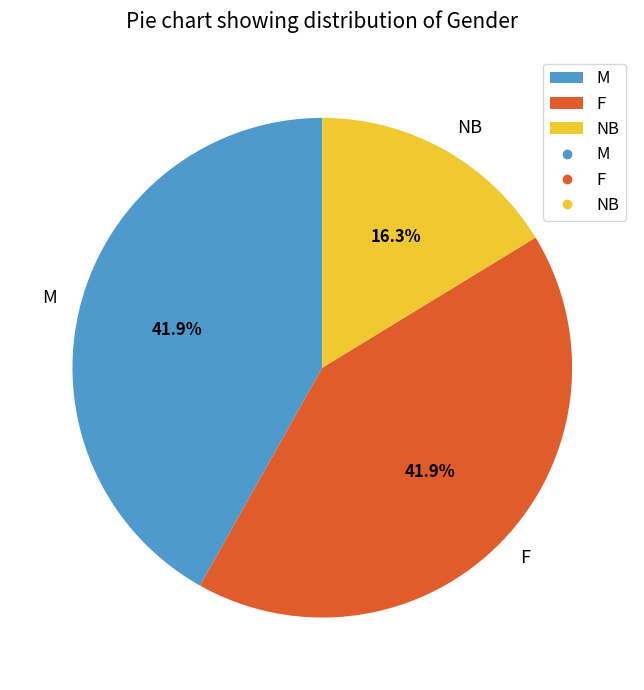

Is it true that F is 31% of the pie?

False